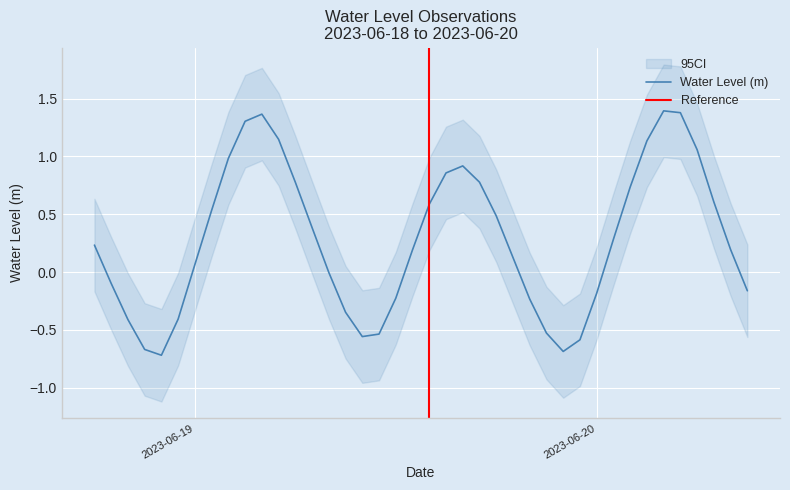

What is the difference between the second highest and minimum values?

2.1